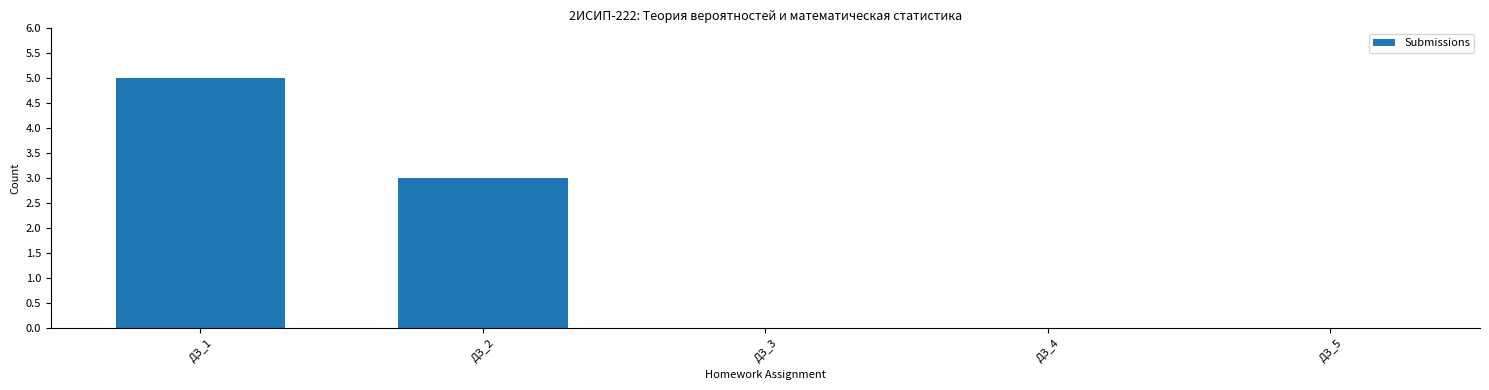

What is the sum of all values?

8